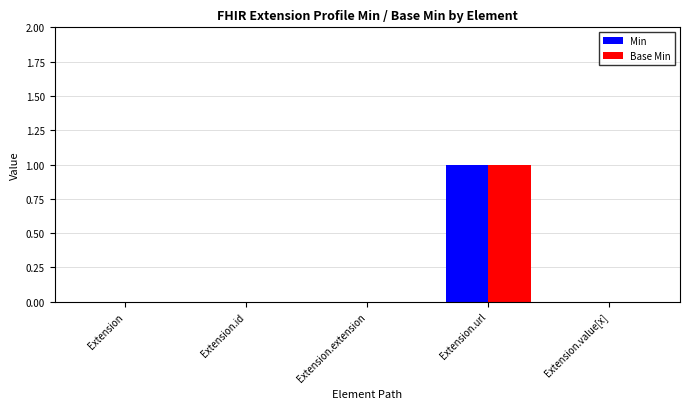

True or false: Base Min has a value of 0 at Extension.value[x].

True